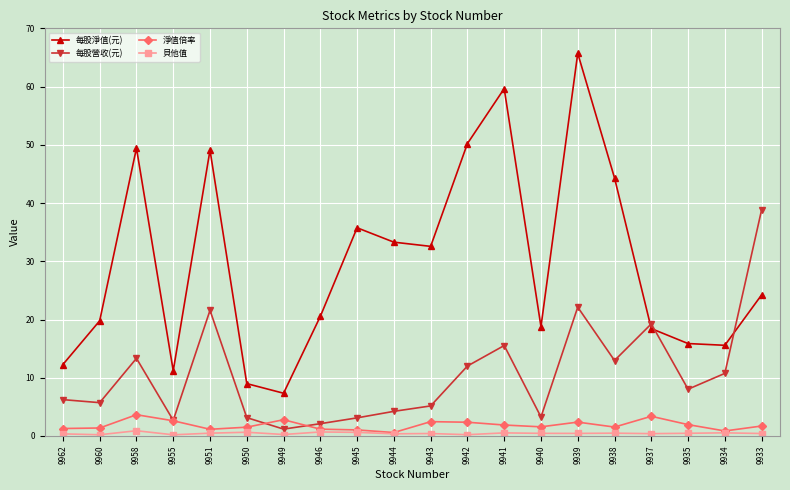

What are all the series names shown in the legend?

每股淨值(元), 每股營收(元), 淨值倍率, 貝他值